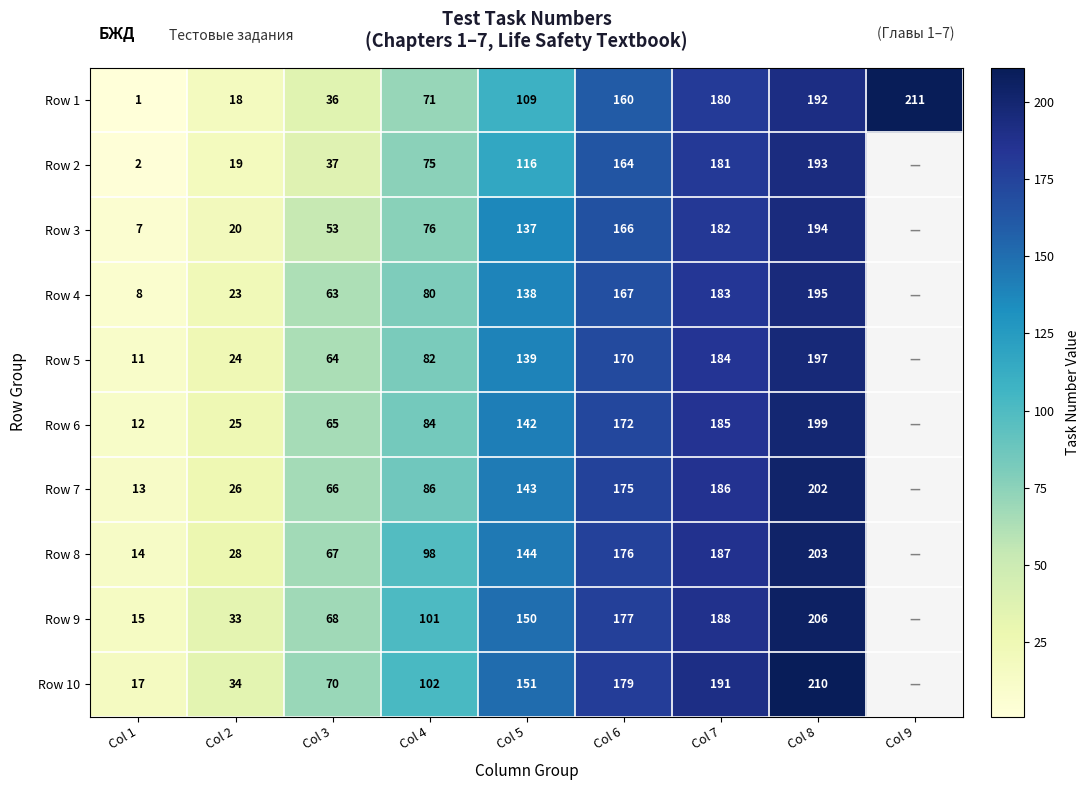

Which series changed the most between Col 1 and Col 8?

Row 10